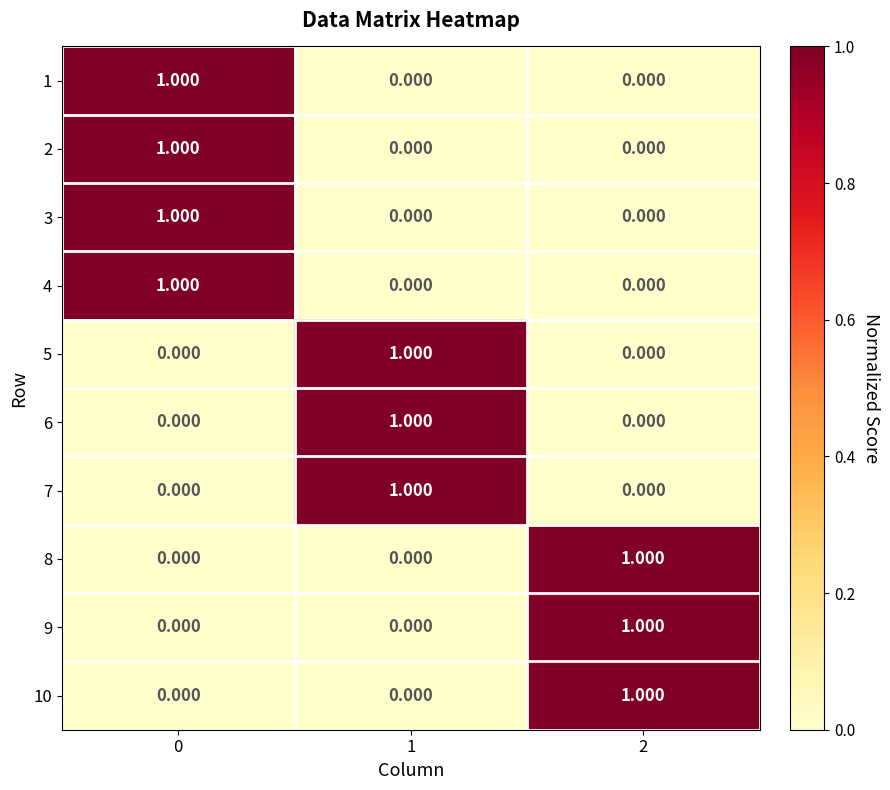

Is the value of 1 at 2 greater than the value of 3 at 0?

No